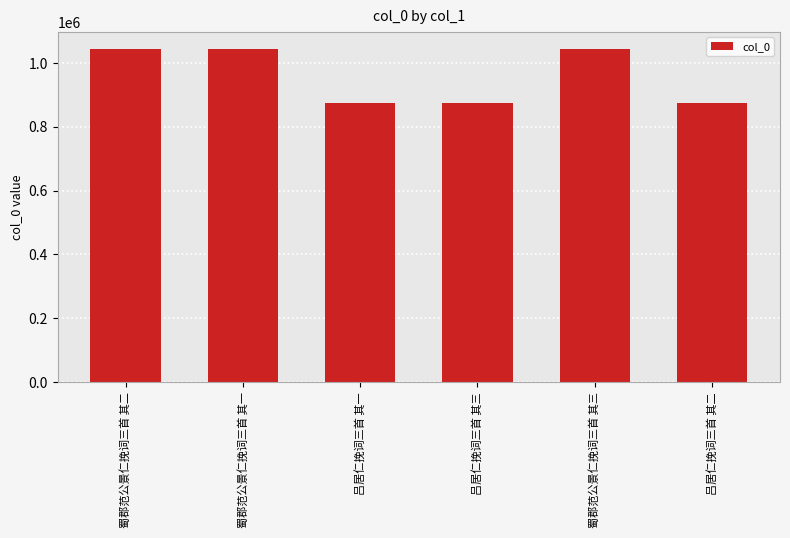

Are the bars horizontal?

No